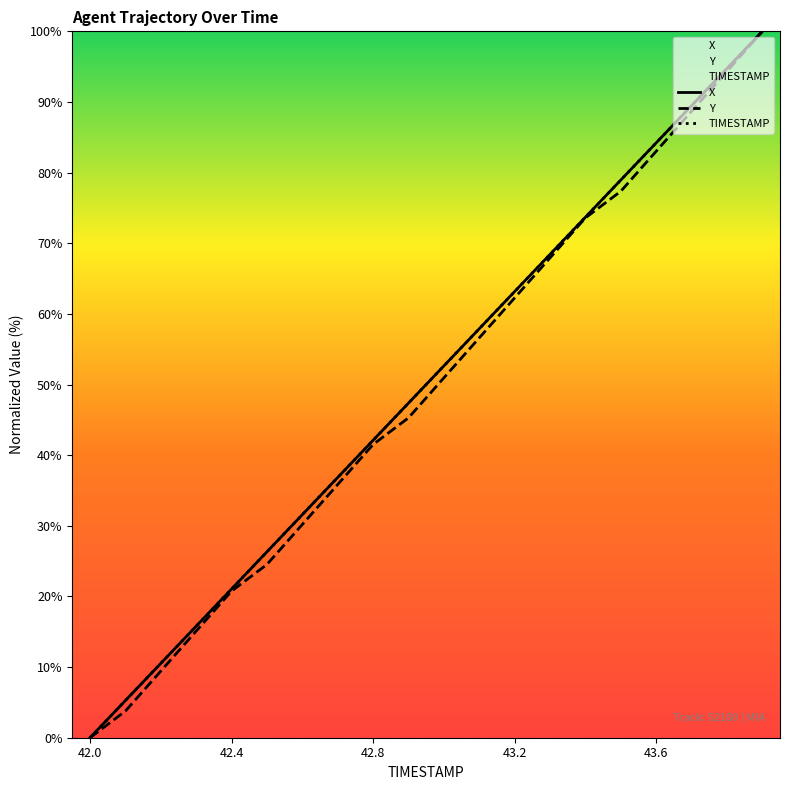

What is the label of the 7th point from the left?

42.6